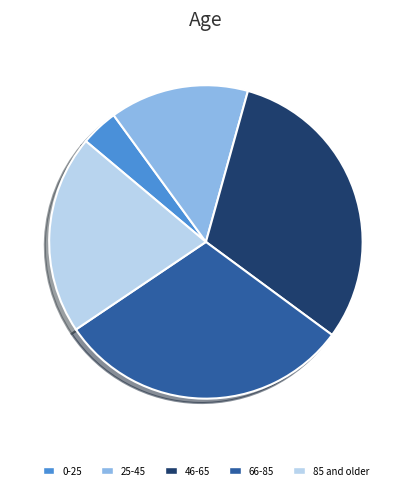

How many slices are in this pie chart?

5